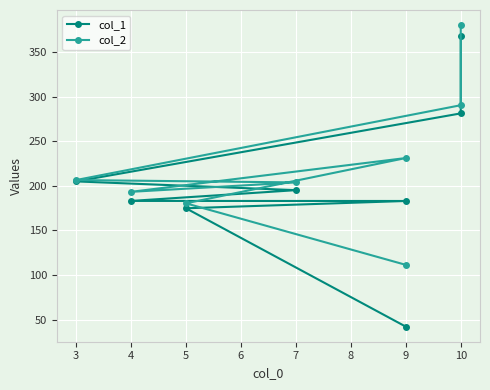

True or false: col_1 and col_2 cross at least once.

False